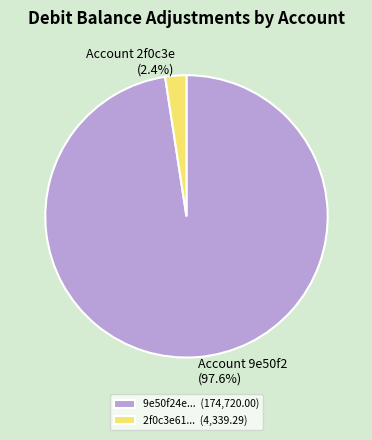

Between 2f0c3e61... (4,339.29) and 9e50f24e... (174,720.00), which is larger?

9e50f24e... (174,720.00)